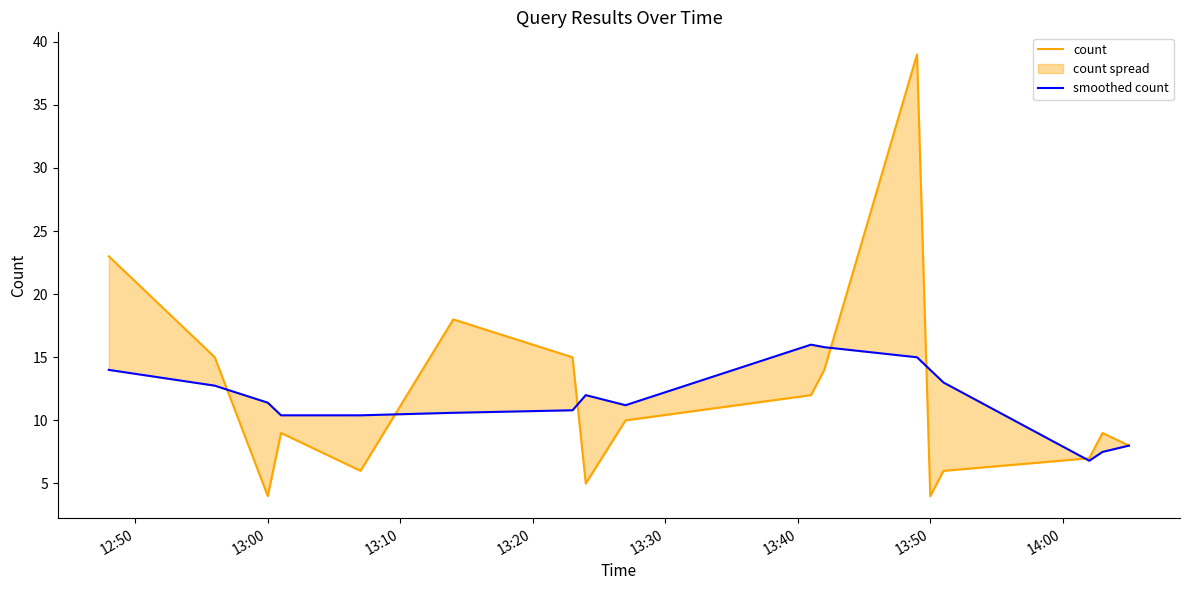

Where does the count series first go above 9?

12:50